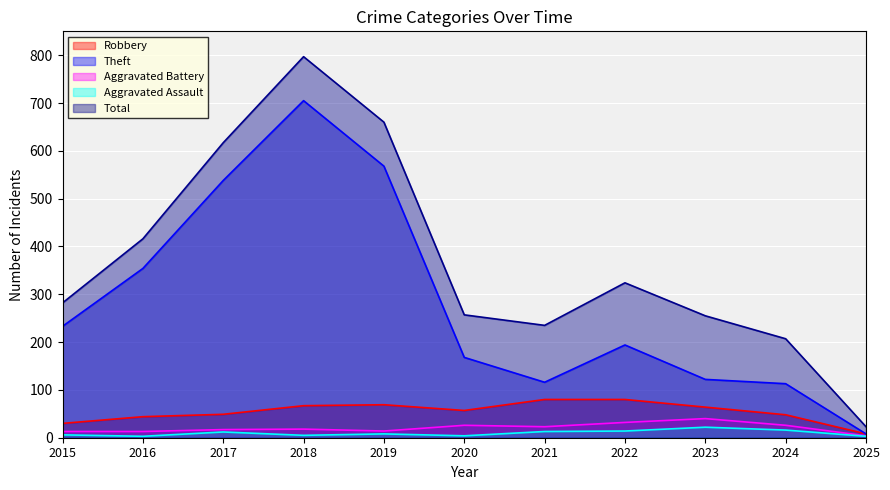

How many data points does each series have?

11